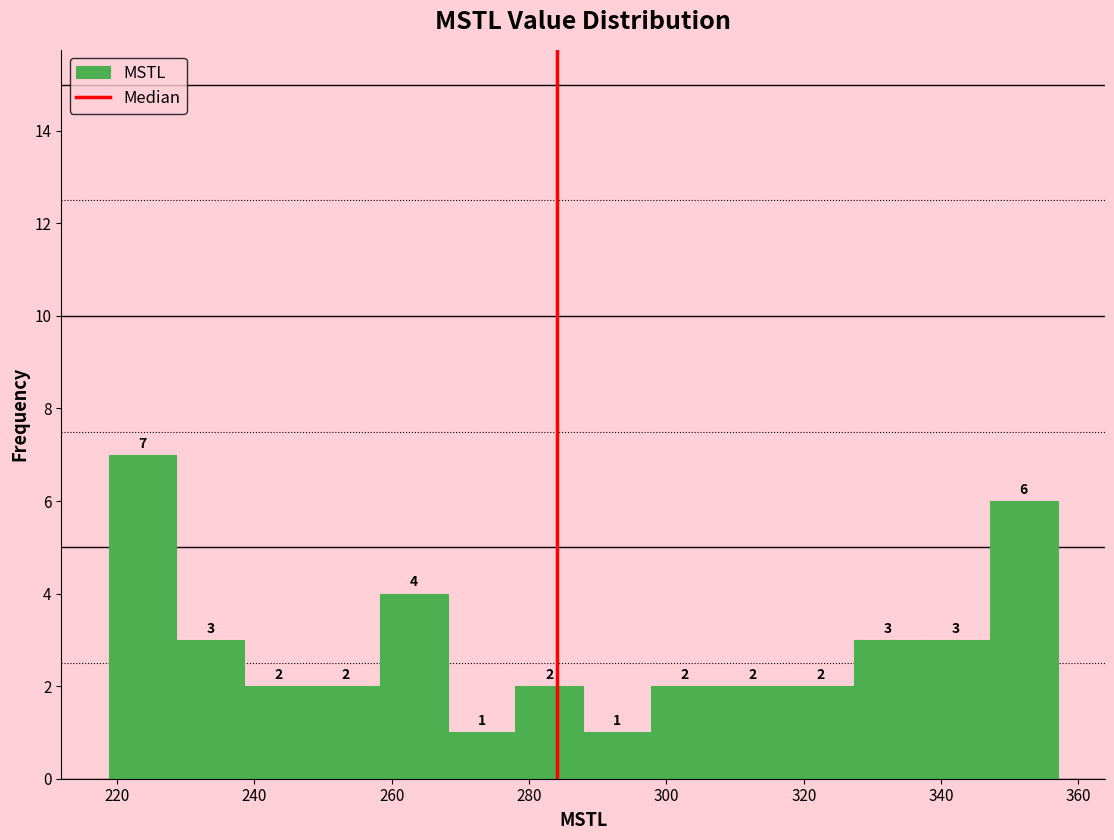

Reading left to right, list every bar in this chart as the range it spans on the x-axis followed by its height. The bar edges are not printed on the chart, so give them approximately, as read against the axis.

218 to 228: 7
228 to 238: 3
238 to 248: 2
248 to 258: 2
258 to 268: 4
268 to 278: 1
278 to 288: 2
288 to 298: 1
298 to 308: 2
308 to 318: 2
318 to 328: 2
328 to 338: 3
338 to 348: 3
348 to 356: 6